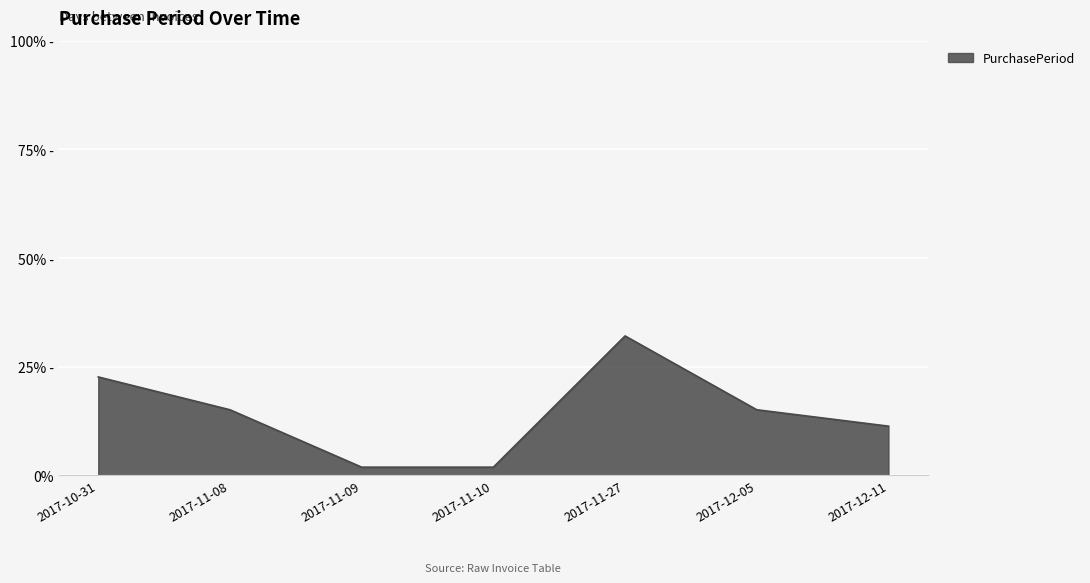

What is the difference between the maximum and minimum values?

30.2